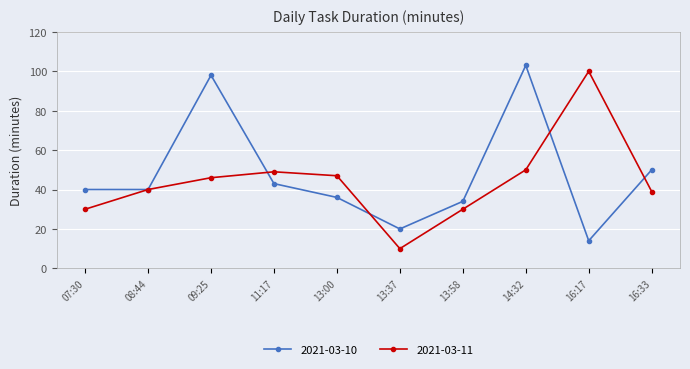

Where is the first local minimum for 2021-03-11?

13:37